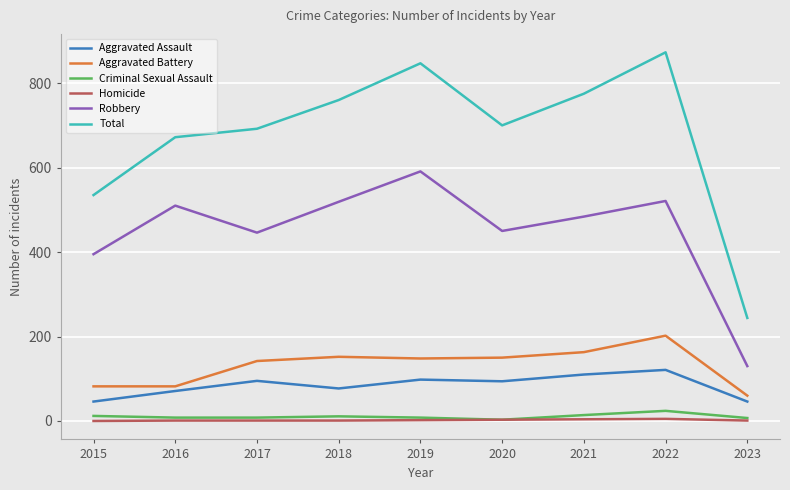

True or false: Aggravated Battery and Criminal Sexual Assault cross at least once.

False